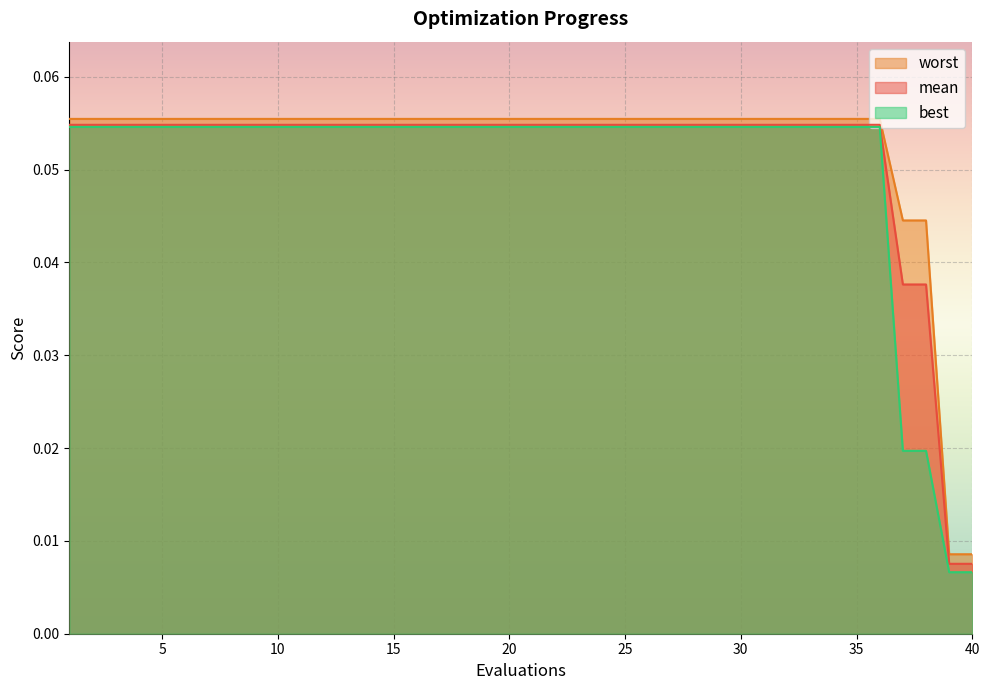

What is the total value across all series at 27?

0.2